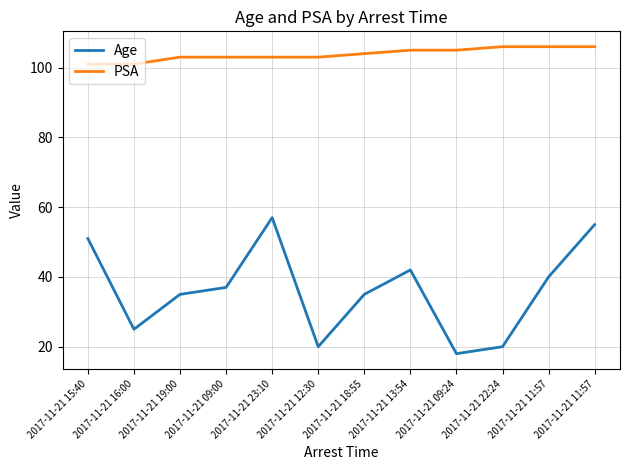

True or false: PSA has more than 2 points higher than both neighbors.

False